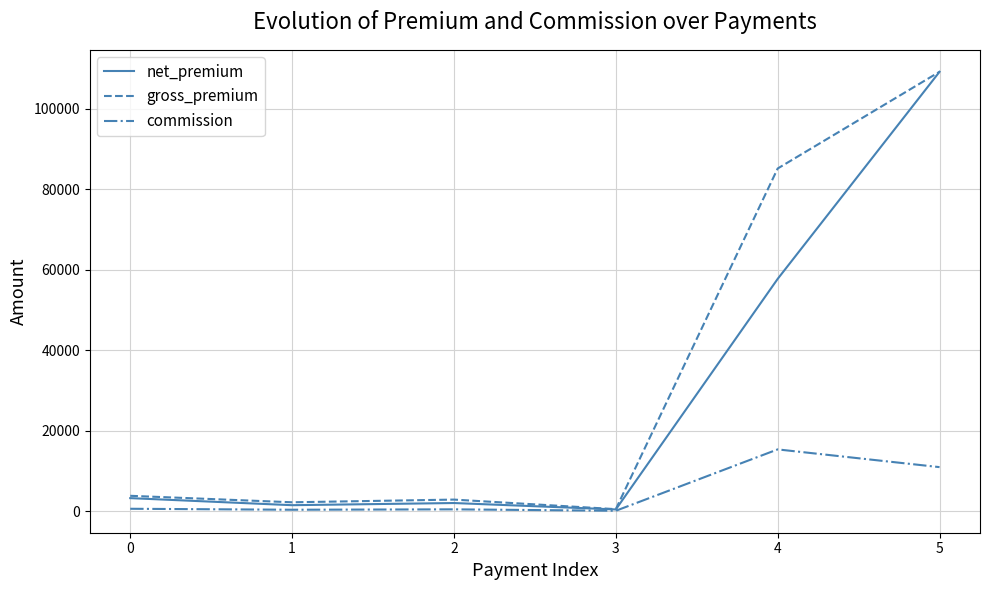

Which series has the largest total across all categories?

gross_premium